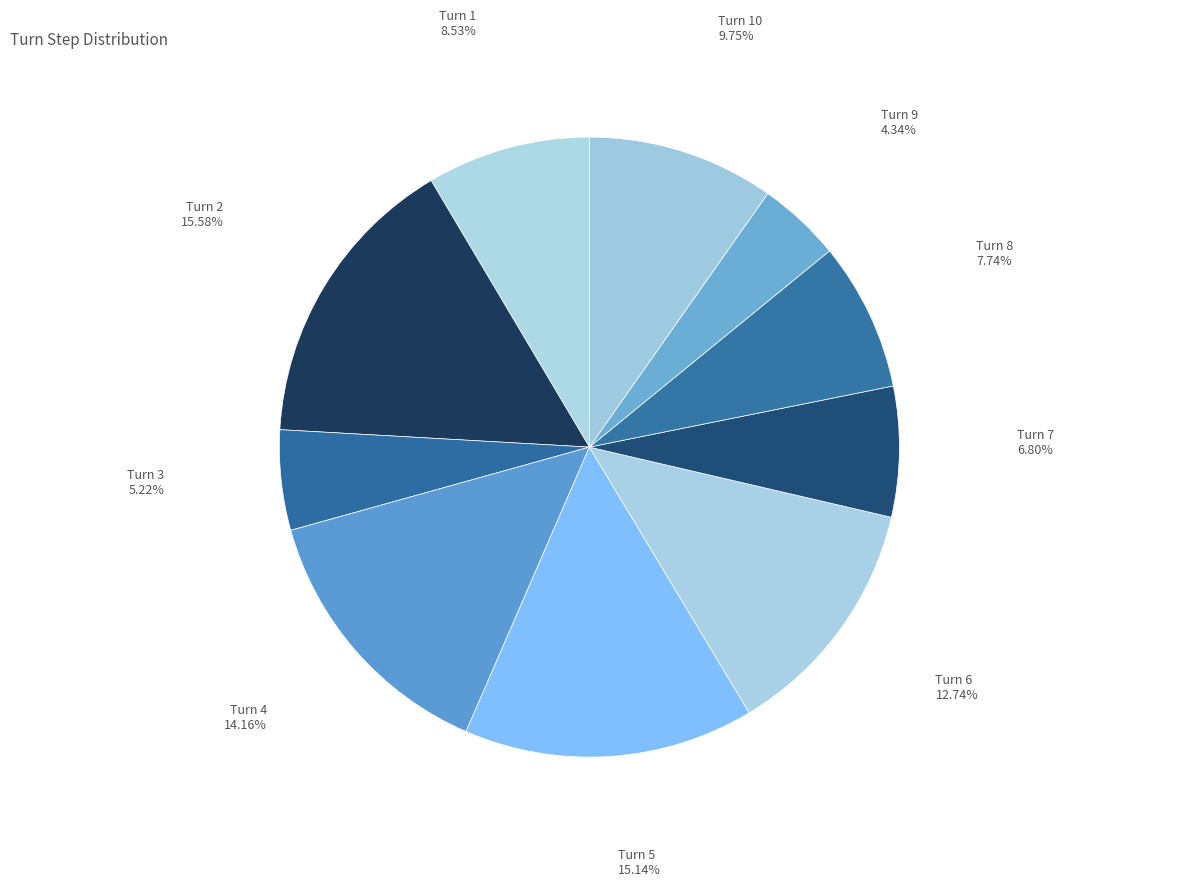

What is the ratio of the value at Turn 7 to the value at Turn 1?

0.8